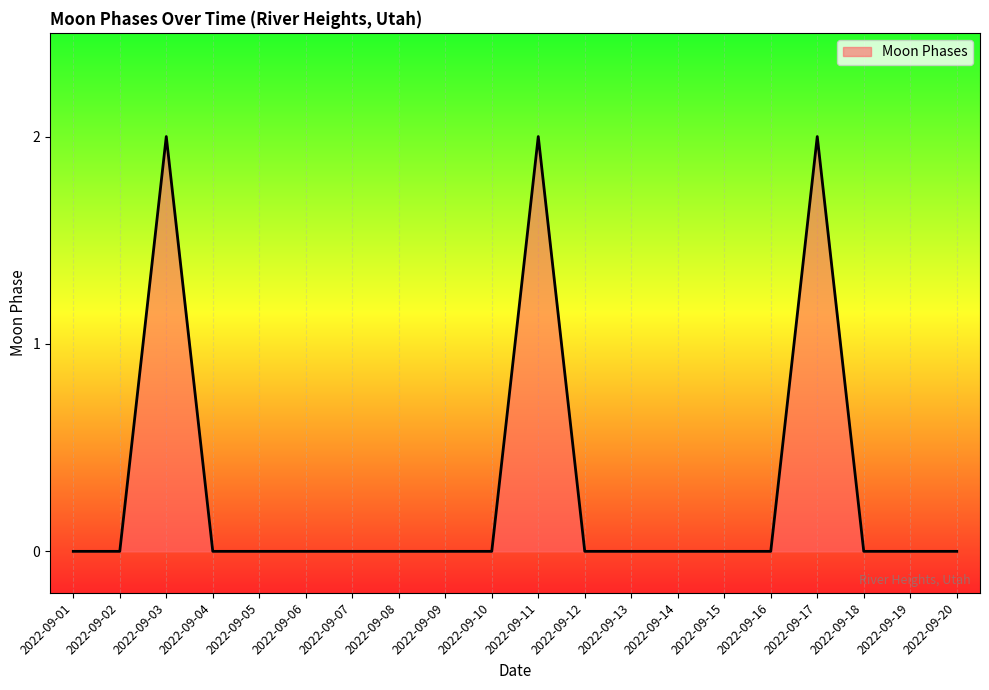

Does the chart display data point markers on the line(s)?

No